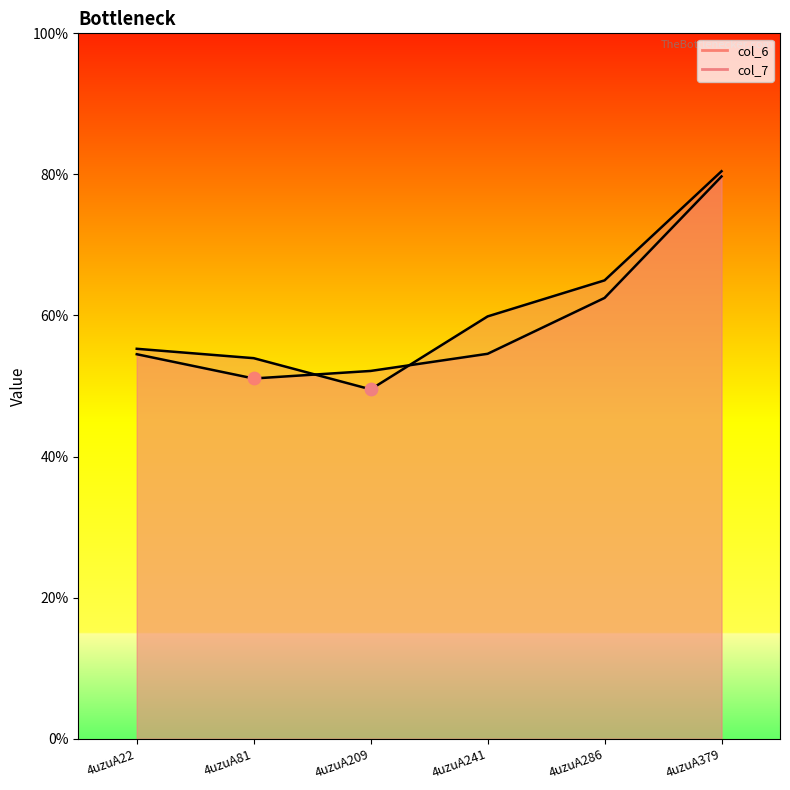

What are all the series names shown in the legend?

col_6, col_7